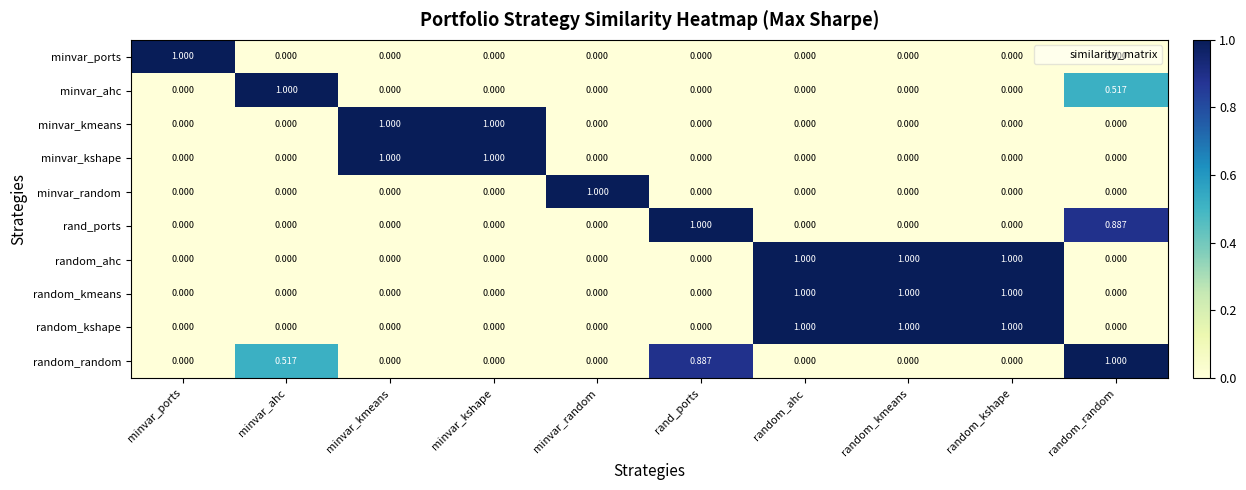

Reading left to right, what are all the values shown in this chart?

minvar_ports: minvar_ports=1.0	minvar_ahc=0.0	minvar_kmeans=0.0	minvar_kshape=0.0	minvar_random=0.0	rand_ports=0.0	random_ahc=0.0	random_kmeans=0.0	random_kshape=0.0	random_random=0.0
minvar_ahc: minvar_ports=0.0	minvar_ahc=1.0	minvar_kmeans=0.0	minvar_kshape=0.0	minvar_random=0.0	rand_ports=0.0	random_ahc=0.0	random_kmeans=0.0	random_kshape=0.0	random_random=0.5
minvar_kmeans: minvar_ports=0.0	minvar_ahc=0.0	minvar_kmeans=1.0	minvar_kshape=1.0	minvar_random=0.0	rand_ports=0.0	random_ahc=0.0	random_kmeans=0.0	random_kshape=0.0	random_random=0.0
minvar_kshape: minvar_ports=0.0	minvar_ahc=0.0	minvar_kmeans=1.0	minvar_kshape=1.0	minvar_random=0.0	rand_ports=0.0	random_ahc=0.0	random_kmeans=0.0	random_kshape=0.0	random_random=0.0
minvar_random: minvar_ports=0.0	minvar_ahc=0.0	minvar_kmeans=0.0	minvar_kshape=0.0	minvar_random=1.0	rand_ports=0.0	random_ahc=0.0	random_kmeans=0.0	random_kshape=0.0	random_random=0.0
rand_ports: minvar_ports=0.0	minvar_ahc=0.0	minvar_kmeans=0.0	minvar_kshape=0.0	minvar_random=0.0	rand_ports=1.0	random_ahc=0.0	random_kmeans=0.0	random_kshape=0.0	random_random=0.9
random_ahc: minvar_ports=0.0	minvar_ahc=0.0	minvar_kmeans=0.0	minvar_kshape=0.0	minvar_random=0.0	rand_ports=0.0	random_ahc=1.0	random_kmeans=1.0	random_kshape=1.0	random_random=0.0
random_kmeans: minvar_ports=0.0	minvar_ahc=0.0	minvar_kmeans=0.0	minvar_kshape=0.0	minvar_random=0.0	rand_ports=0.0	random_ahc=1.0	random_kmeans=1.0	random_kshape=1.0	random_random=0.0
random_kshape: minvar_ports=0.0	minvar_ahc=0.0	minvar_kmeans=0.0	minvar_kshape=0.0	minvar_random=0.0	rand_ports=0.0	random_ahc=1.0	random_kmeans=1.0	random_kshape=1.0	random_random=0.0
random_random: minvar_ports=0.0	minvar_ahc=0.5	minvar_kmeans=0.0	minvar_kshape=0.0	minvar_random=0.0	rand_ports=0.9	random_ahc=0.0	random_kmeans=0.0	random_kshape=0.0	random_random=1.0